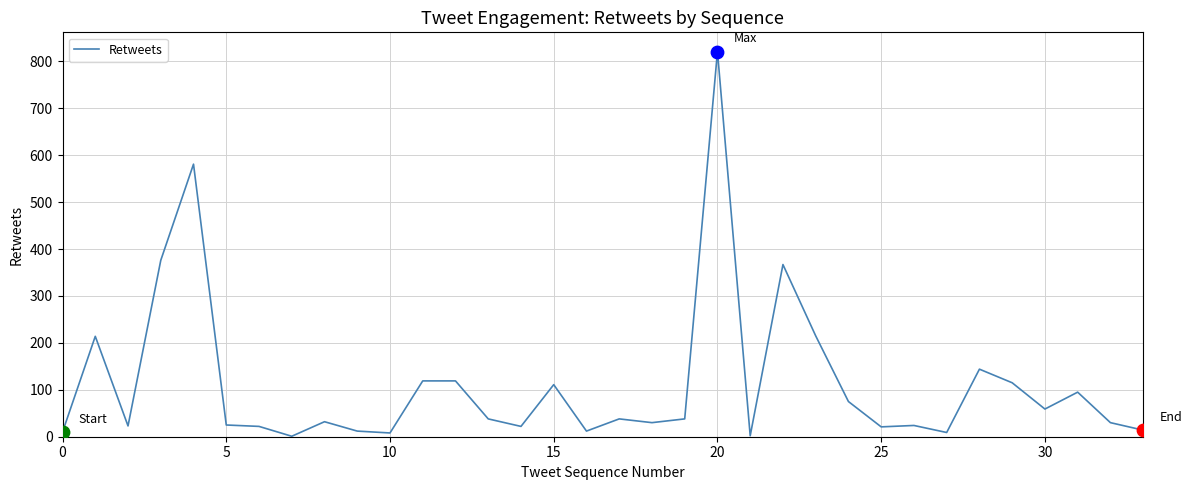

What is the difference between the maximum and minimum values?

820